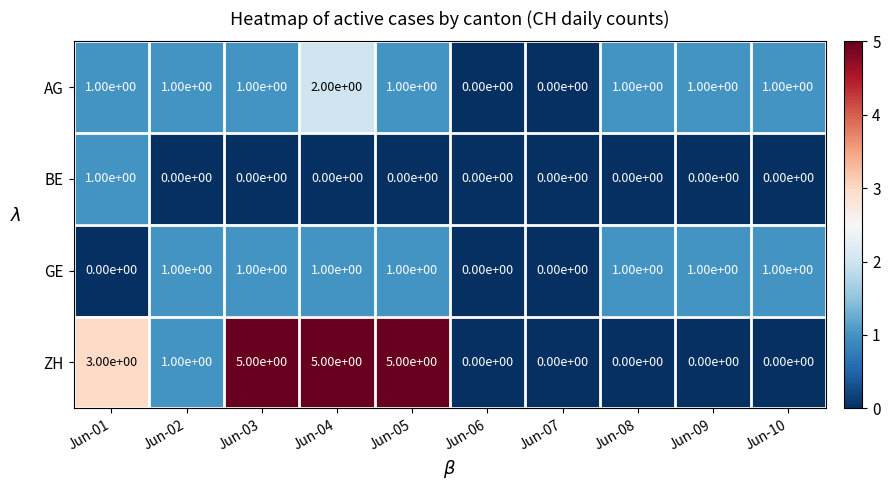

What is the maximum value shown in the chart?

5